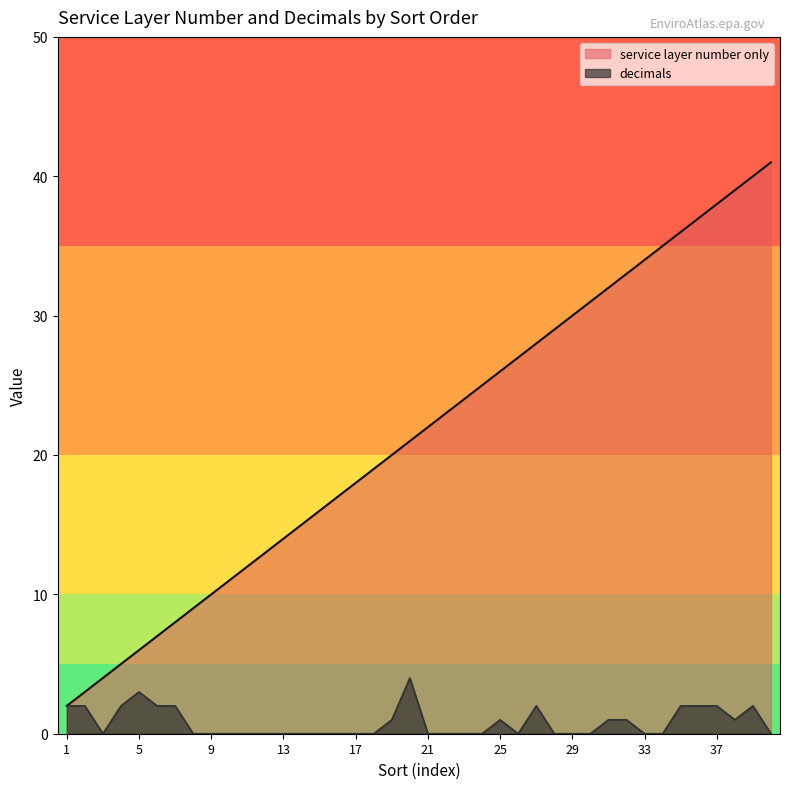

At how many categories does at least one series exceed 12?

29